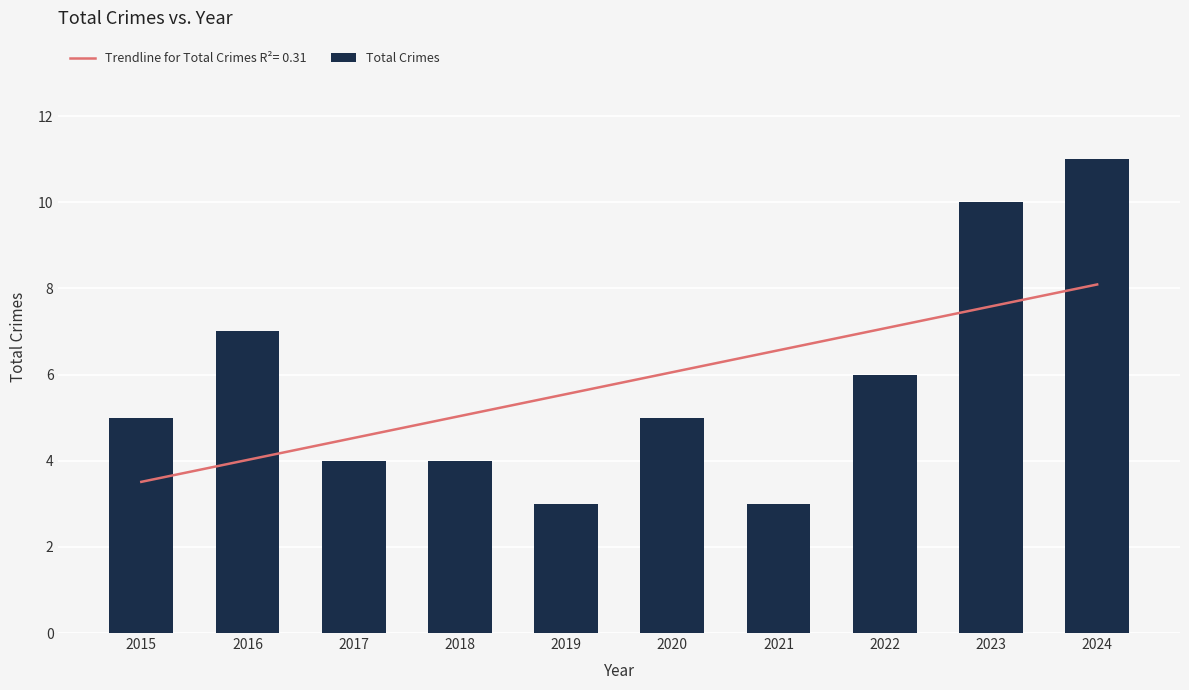

What is the ratio of the value at 2024 to the value at 2018?

2.8